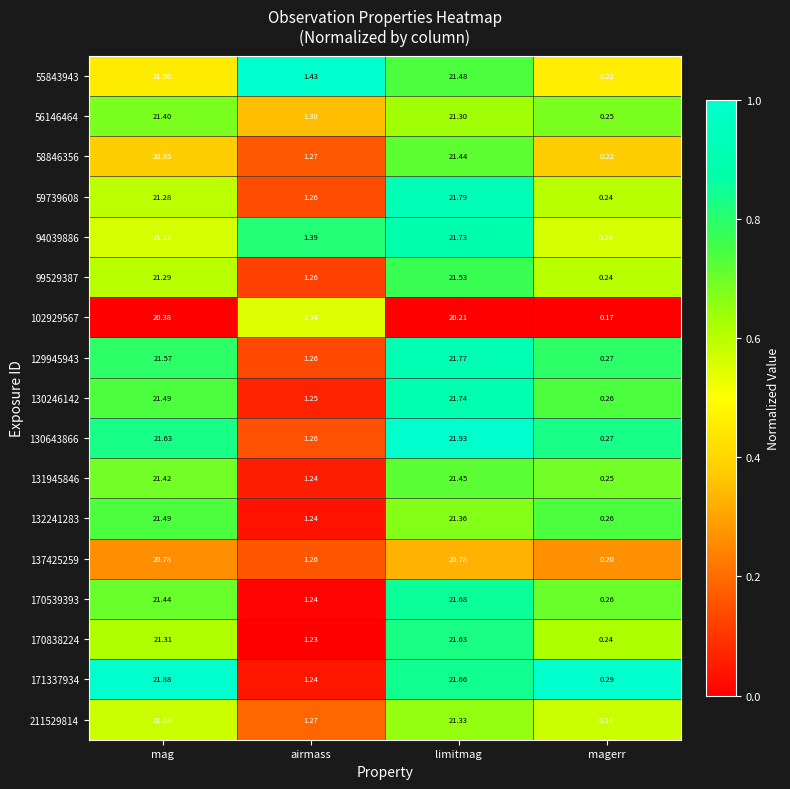

At which category does the chart reach its minimum across all series?

magerr